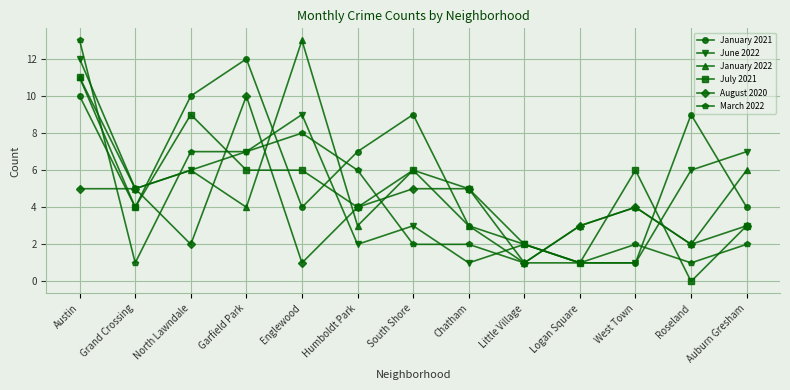

What is the maximum value for July 2021?

11